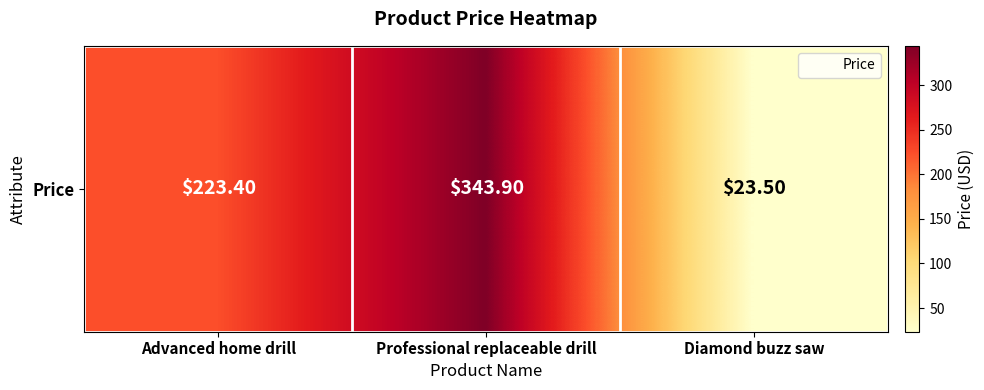

What is the difference between the second highest and minimum values?

199.9